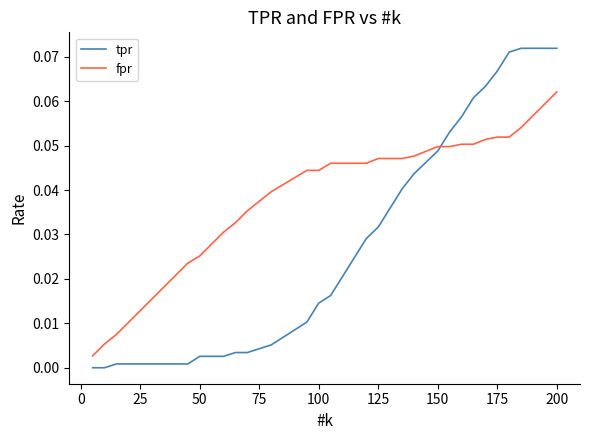

Rank the series by their maximum value, from lowest to highest.

fpr, tpr